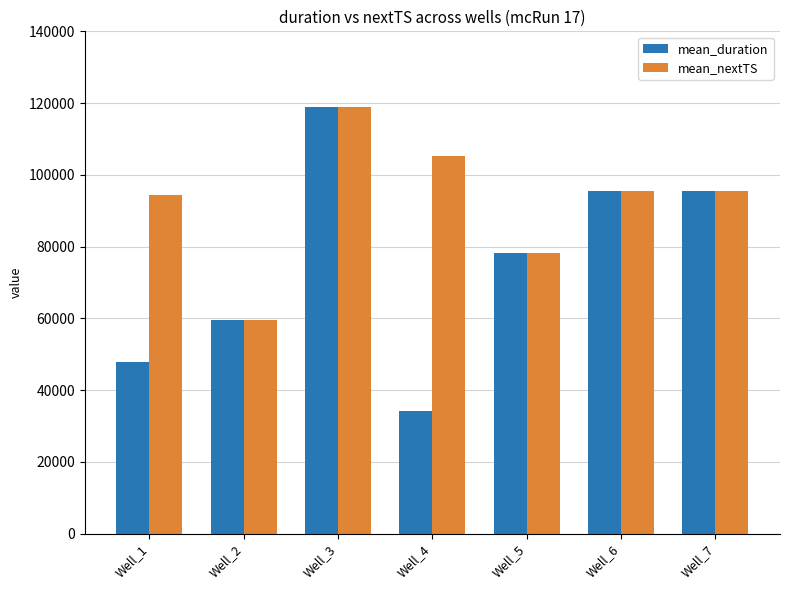

List the series in order of their overall mean, highest first.

mean_nextTS, mean_duration